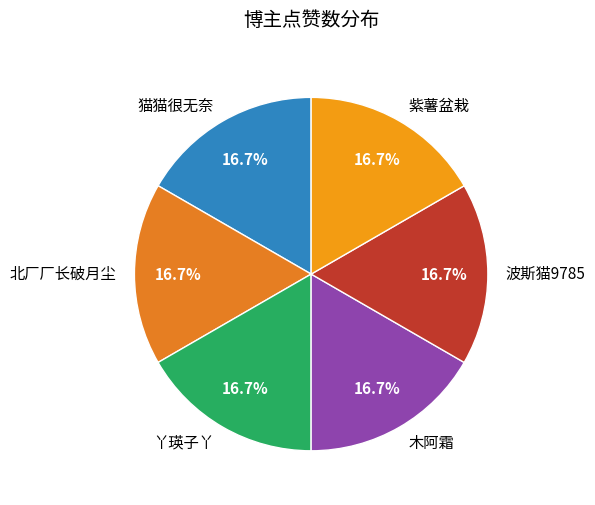

How many segments does this pie chart have?

6